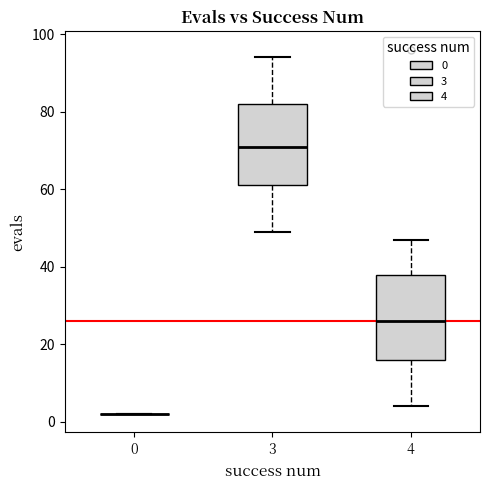

Reading left to right, read every box against the y-axis: the position of its median line, the range the box covers, and the ends of its whiskers. The values are not printed on the chart, so give them approximately, as read against the axis.

0: box collapsed to a line at 2, whiskers 2 to 2
3: median 72, box 62 to 82, whiskers 50 to 94
4: median 26, box 16 to 38, whiskers 4 to 48